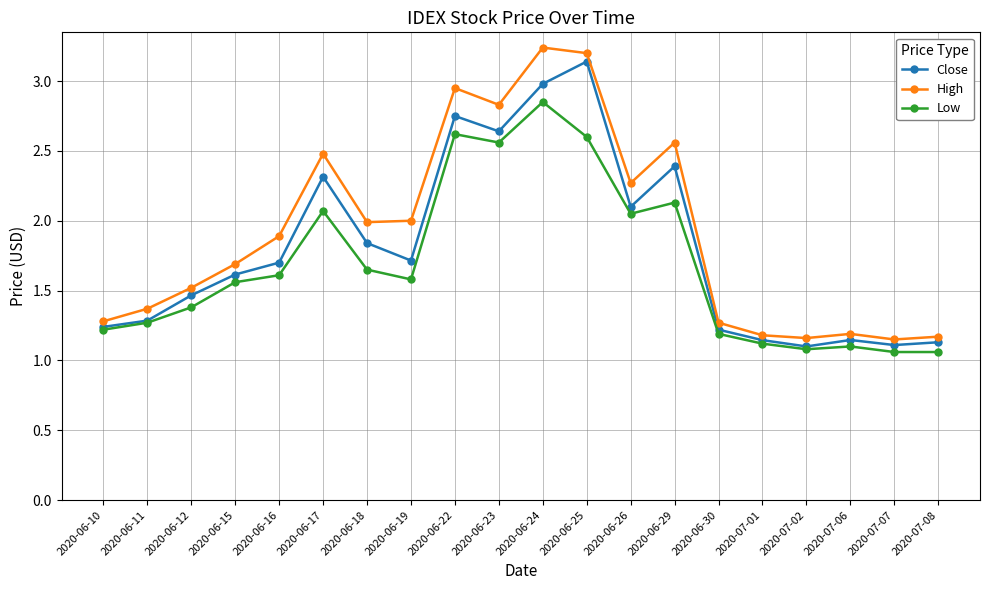

What is the sum of all Close values?

36.0